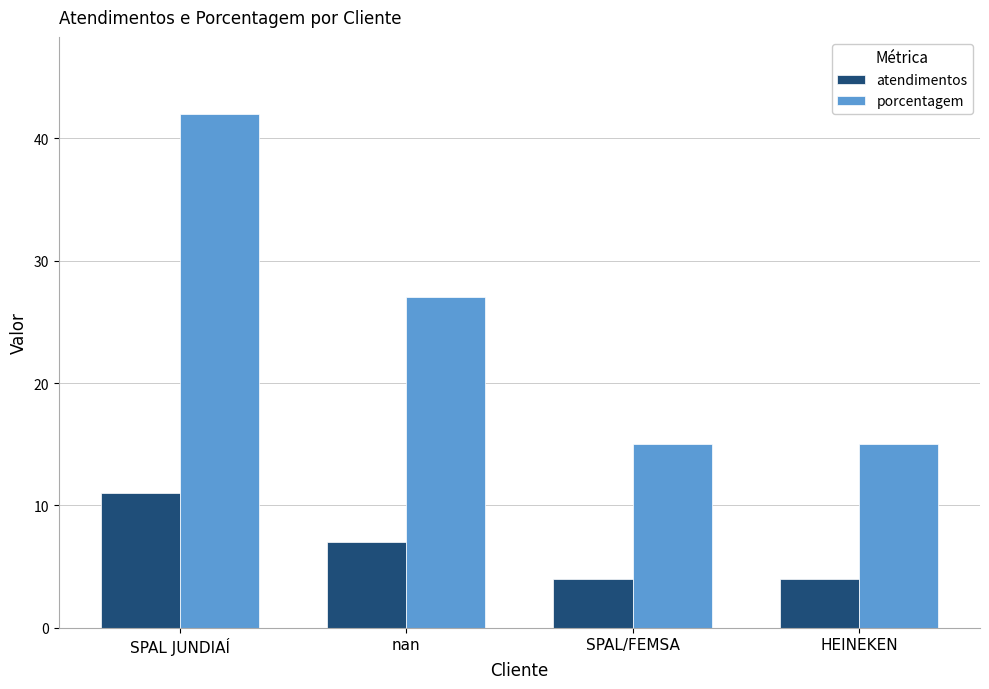

How many groups of bars are there?

4